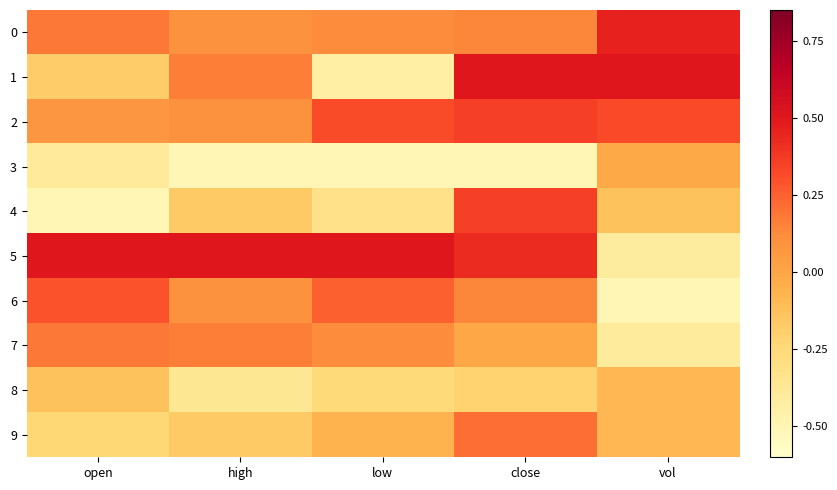

Which series changed the most between high and low?

1